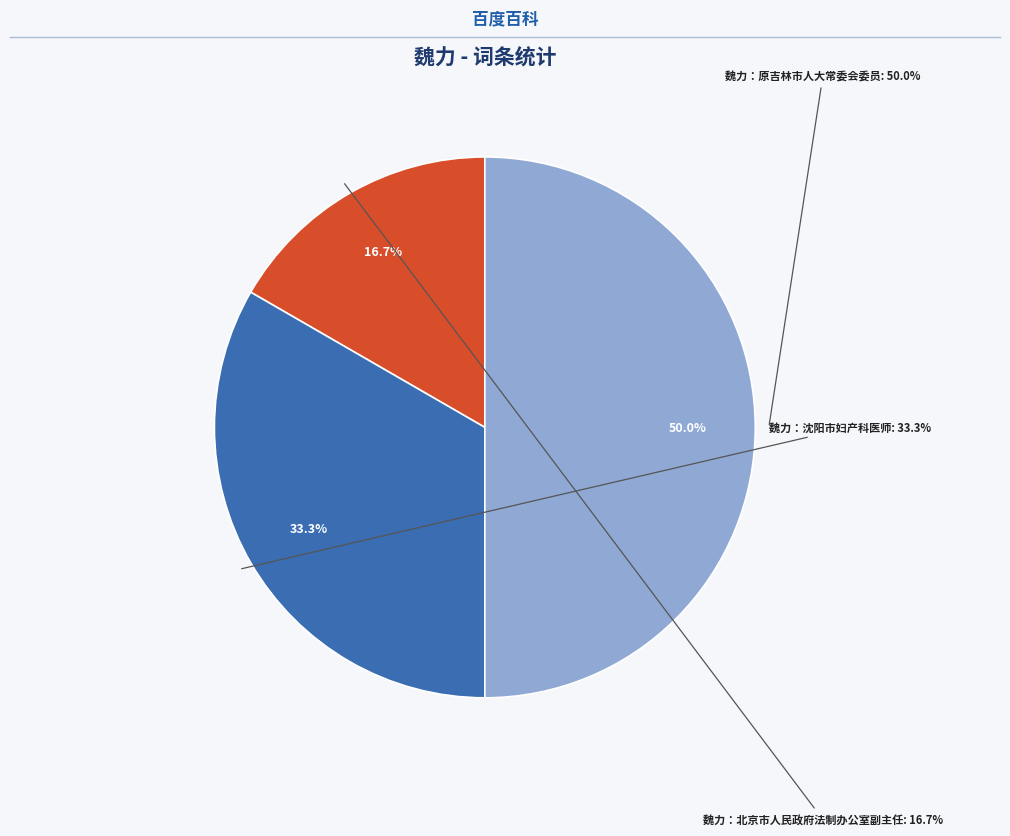

Which slice is the largest?

魏力：原吉林市人大常委会委员